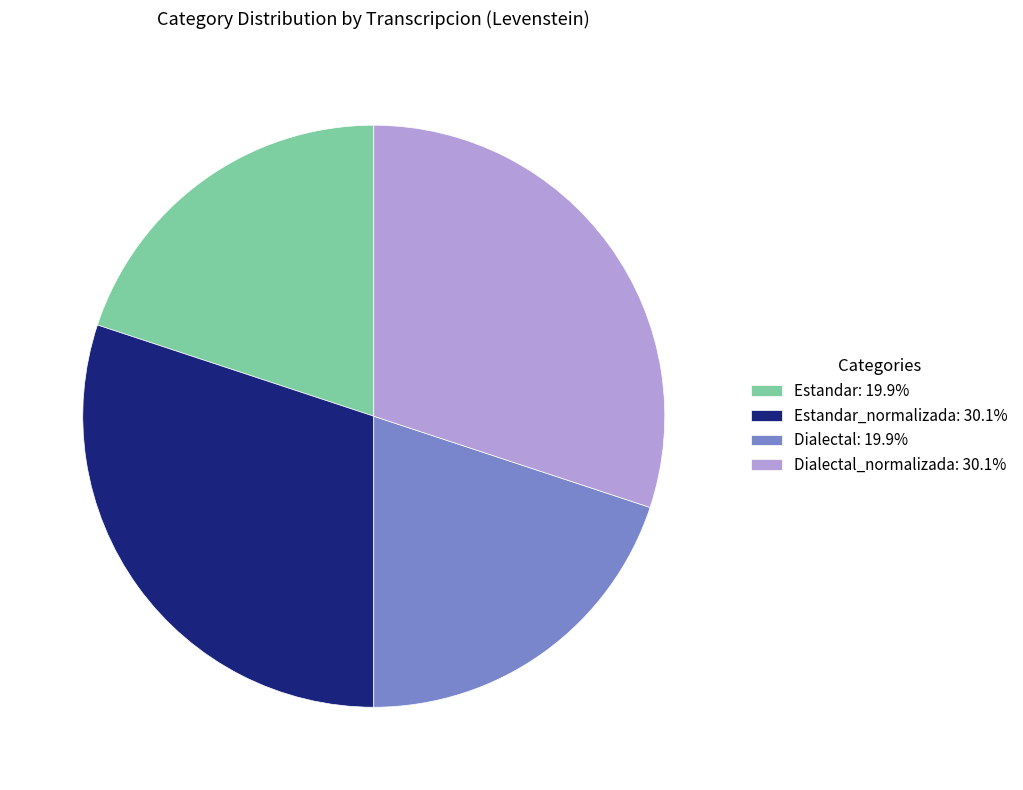

Is there a majority slice in this chart?

No